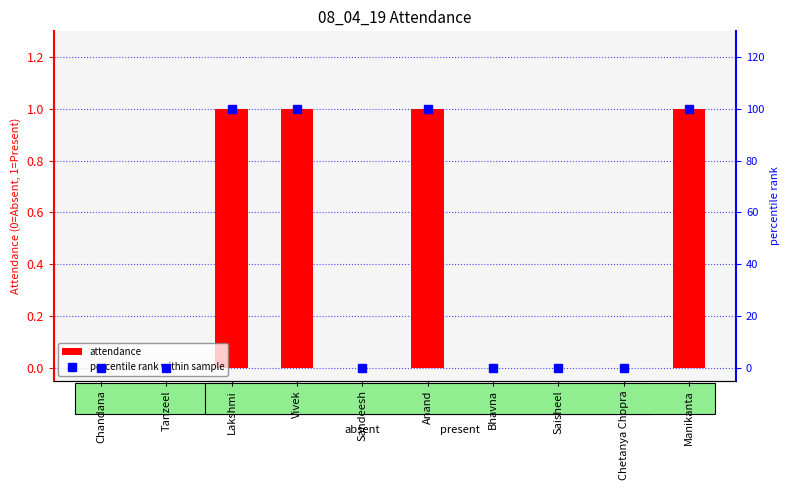

Reading left to right, extract all data points from this chart.

attendance: 0	0	1	1	0	1	0	0	0	1
percentile rank within sample: 0	0	100	100	0	100	0	0	0	100